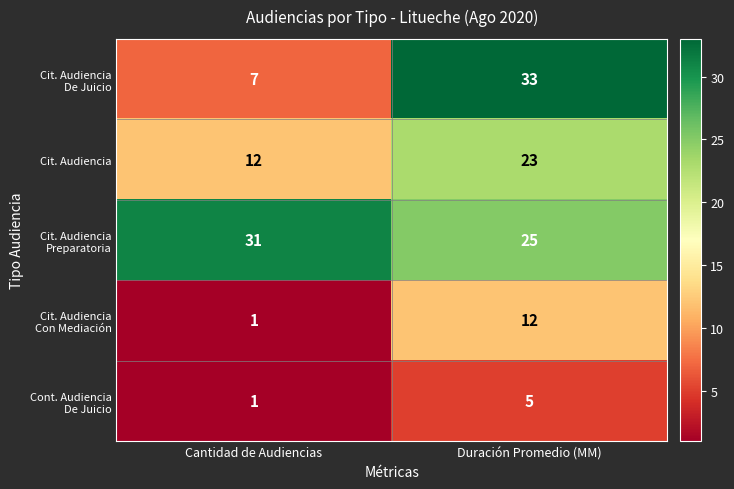

What is the minimum value shown in the chart?

1